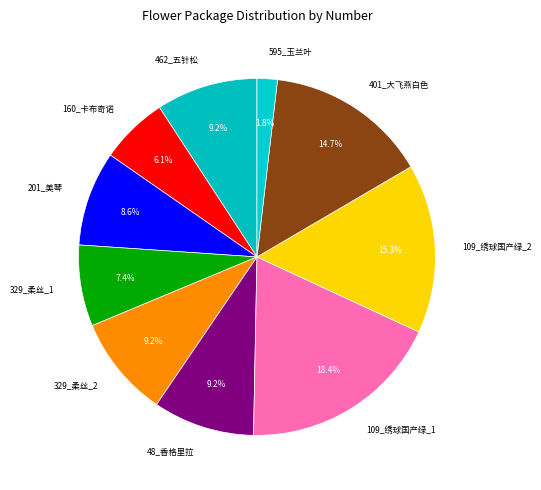

Does 109_绣球国产绿_1 represent more than half of the total?

No